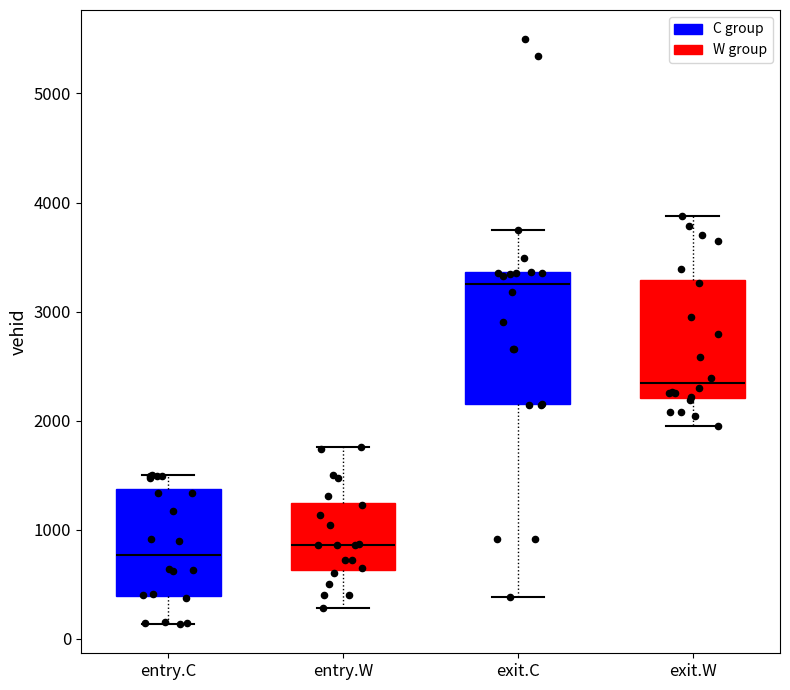

Reading left to right, read every box against the y-axis: the position of its median line, the range the box covers, and the ends of its whiskers. The values are not printed on the chart, so give them approximately, as read against the axis.

entry.C: median 800, box 400 to 1400, whiskers 100 to 1500
entry.W: median 900, box 600 to 1200, whiskers 300 to 1800
exit.C: median 3300, box 2200 to 3400, whiskers 400 to 3700
exit.W: median 2300, box 2200 to 3300, whiskers 1900 to 3900